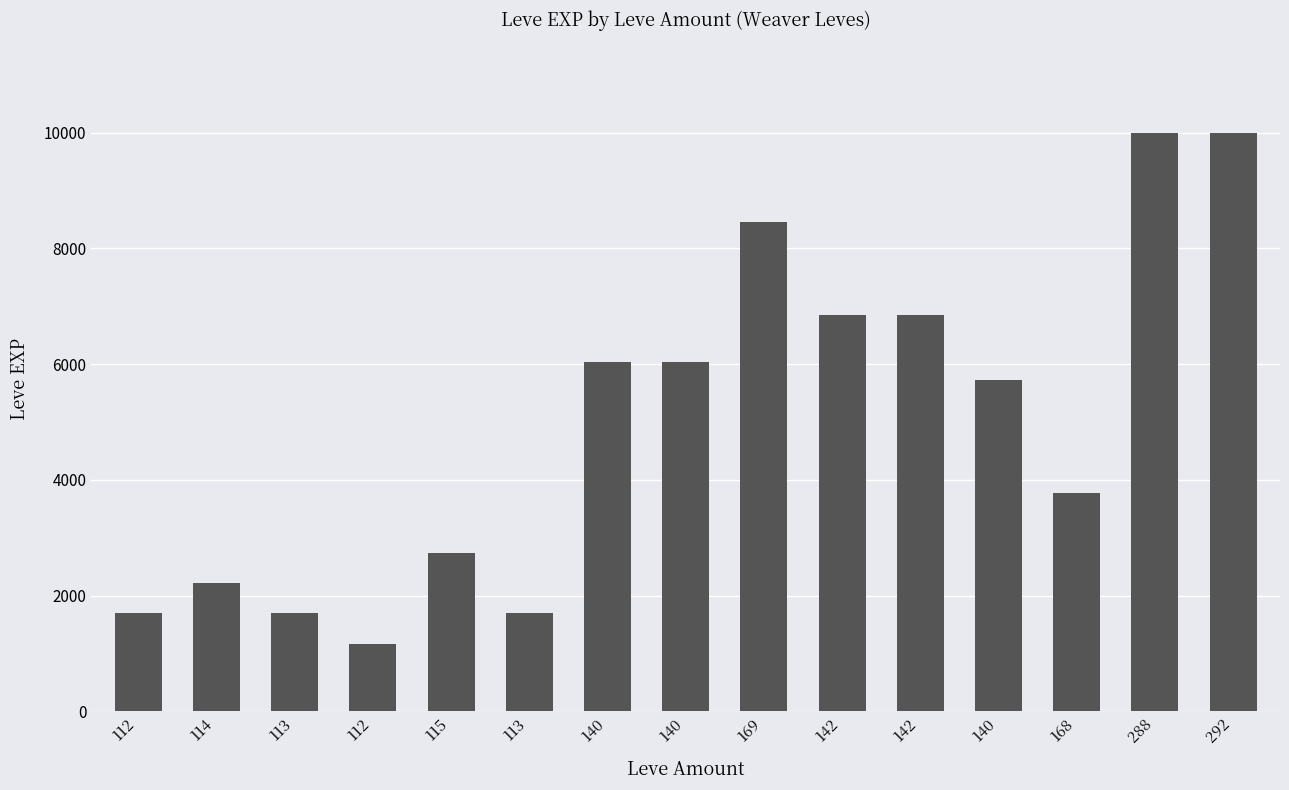

How many bars are there in total?

15